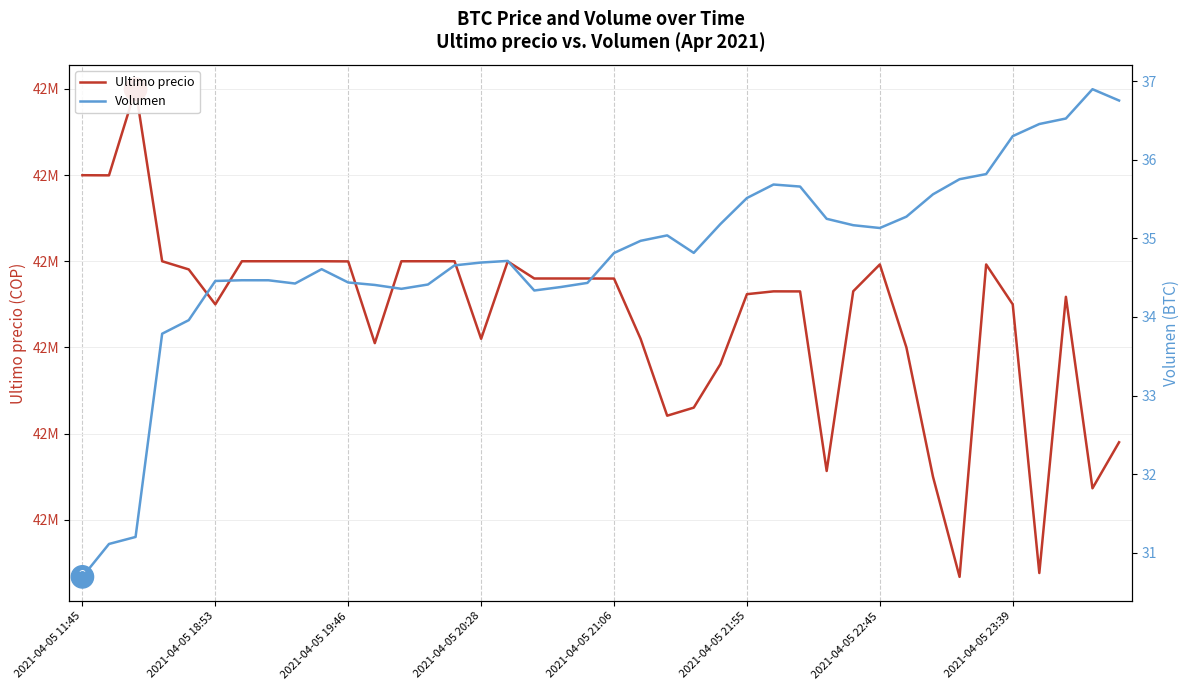

At which label does Ultimo precio first exceed 42579906?

2021-04-05 11:45